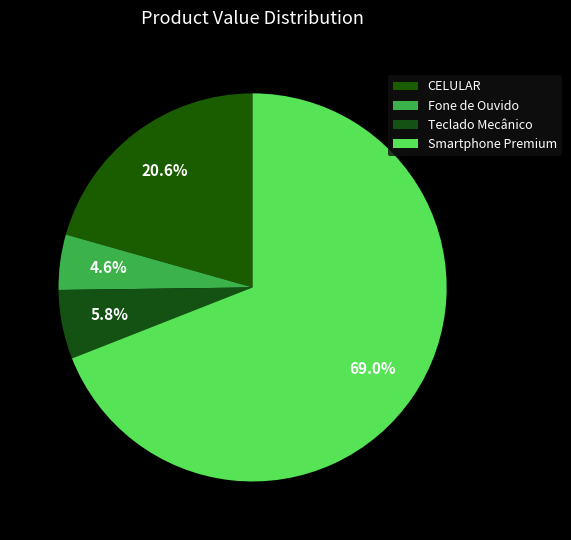

How many segments does this pie chart have?

4